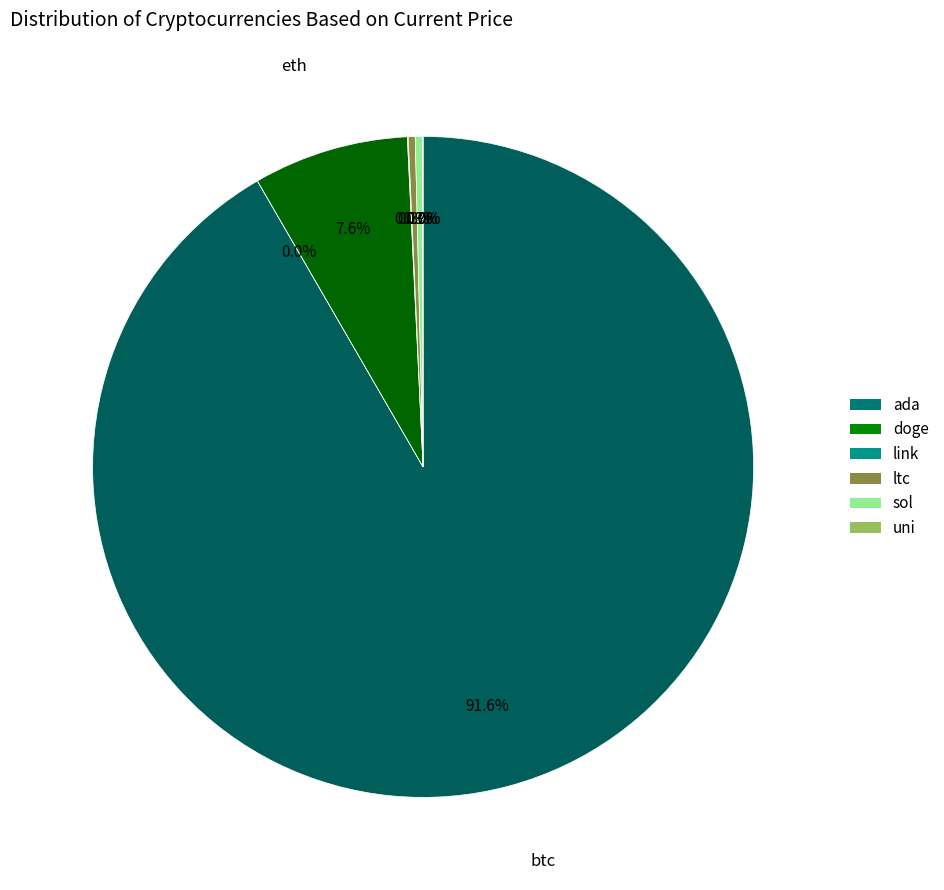

To the nearest percent, what is the difference between the largest and smallest slice percentages?

92%